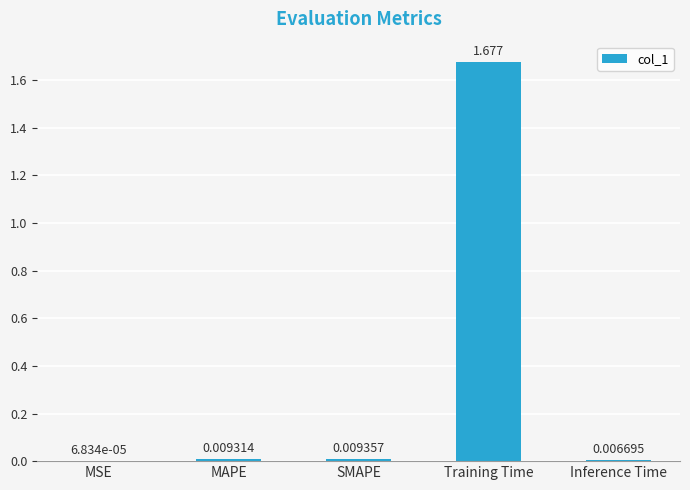

Which has a higher value, Training Time or MSE?

Training Time